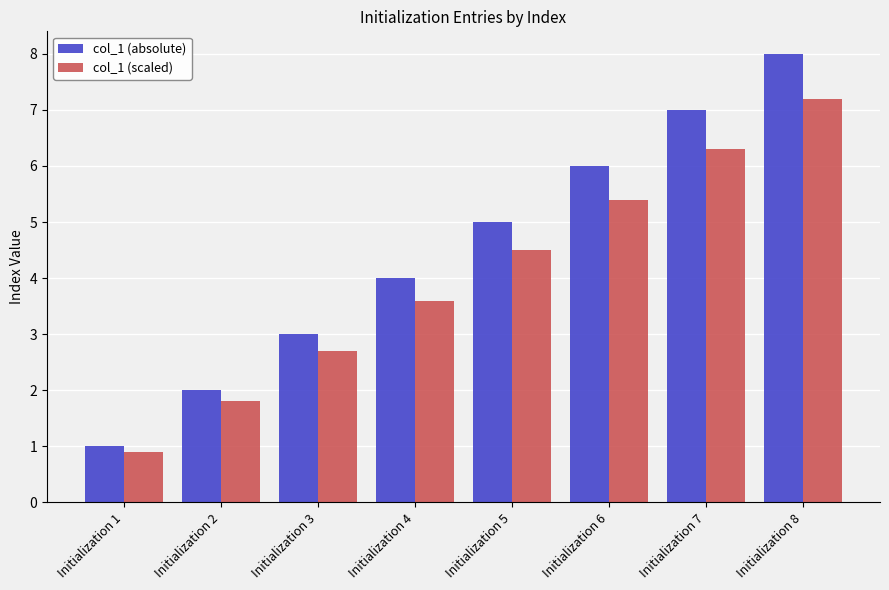

Which category has the lowest value in the col_1 (scaled) series?

Initialization 1